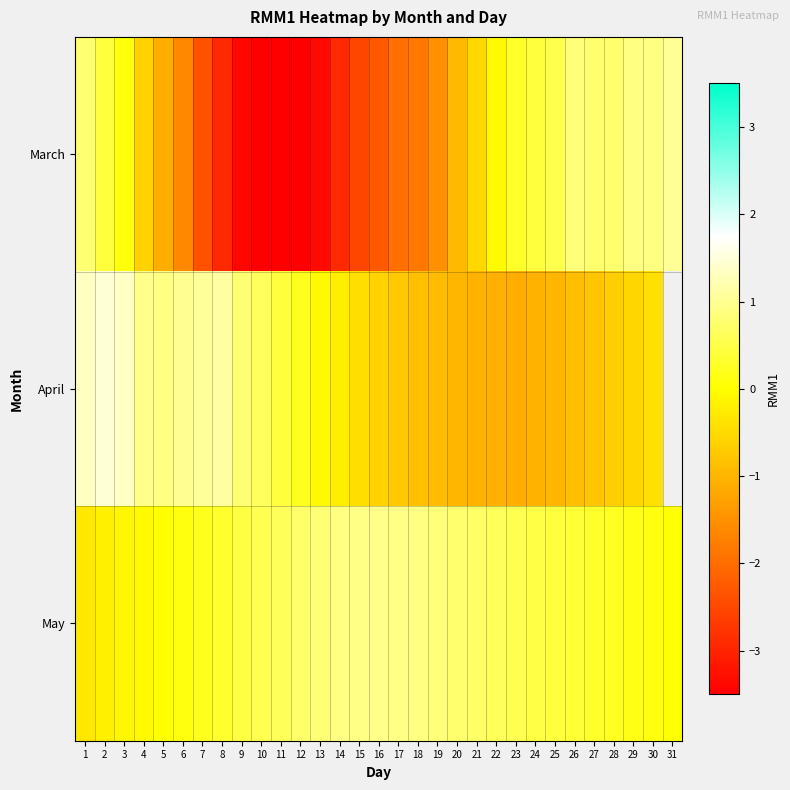

How many series are shown in this chart?

3